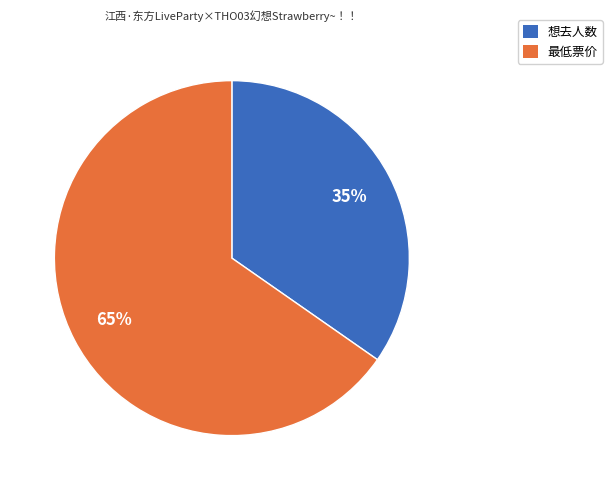

Count the number of slices in the pie.

2